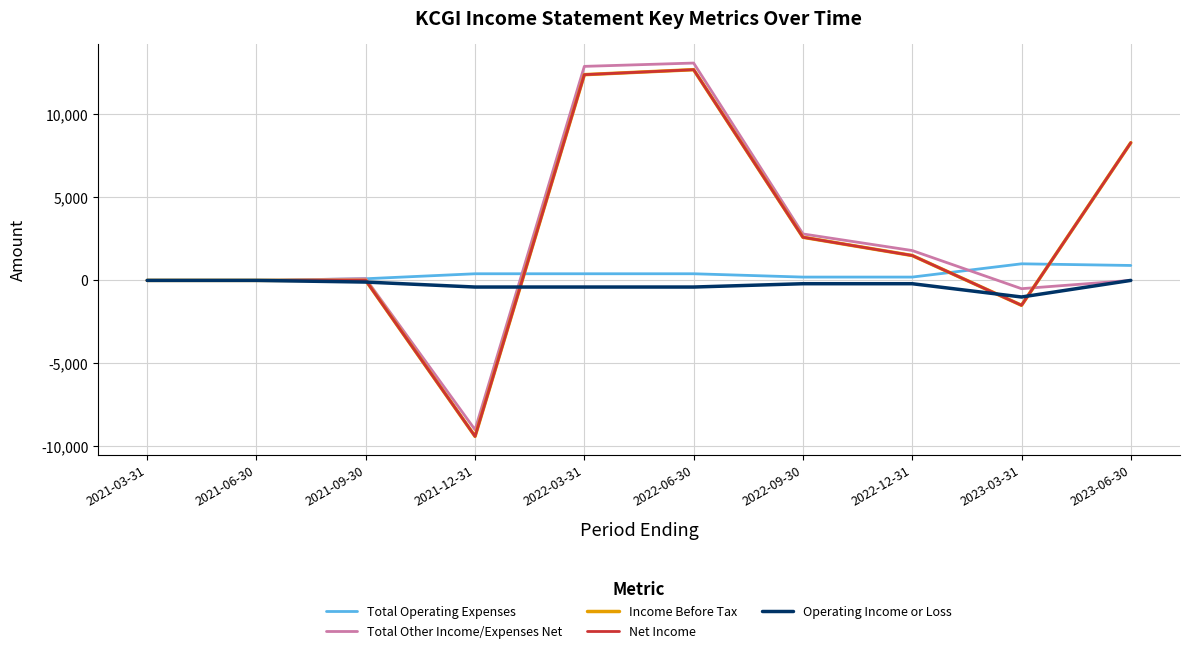

True or false: Total Operating Expenses and Operating Income or Loss intersect in this chart.

False